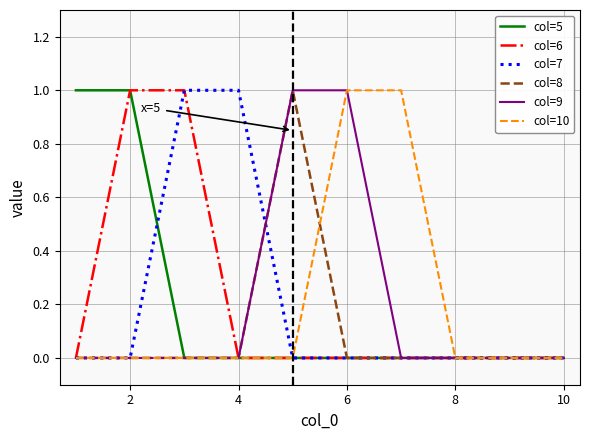

Reading left to right, transcribe all the data shown in this chart.

col=5: 1	1	0	0	0	0	0	0	0	0
col=6: 0	1	1	0	0	0	0	0	0	0
col=7: 0	0	1	1	0	0	0	0	0	0
col=8: 0	0	0	0	1	0	0	0	0	0
col=9: 0	0	0	0	1	1	0	0	0	0
col=10: 0	0	0	0	0	1	1	0	0	0